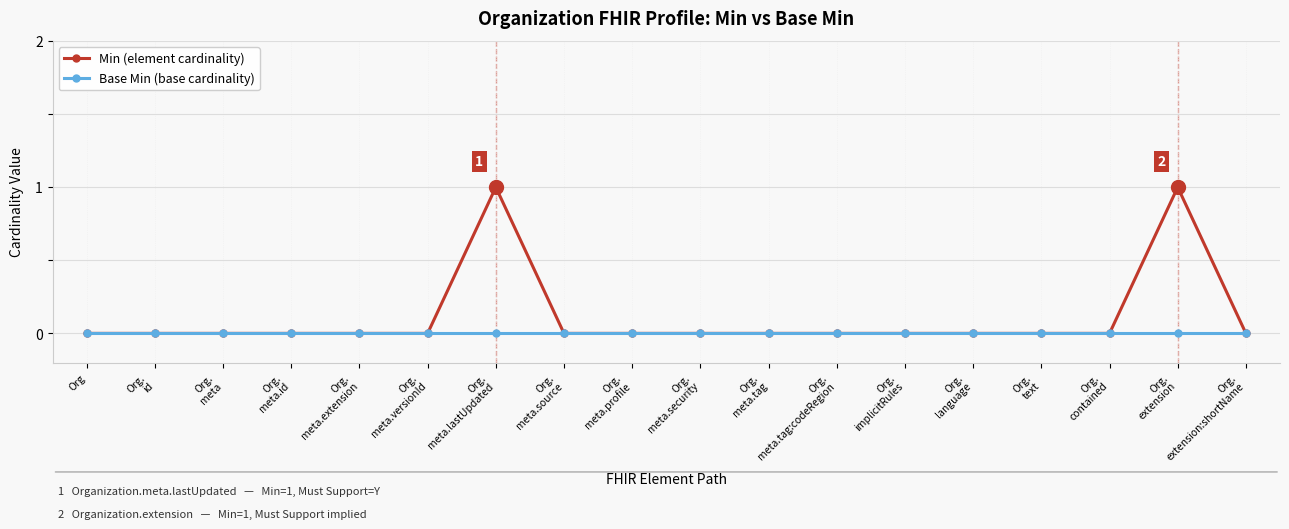

What position from the left is Org?

1